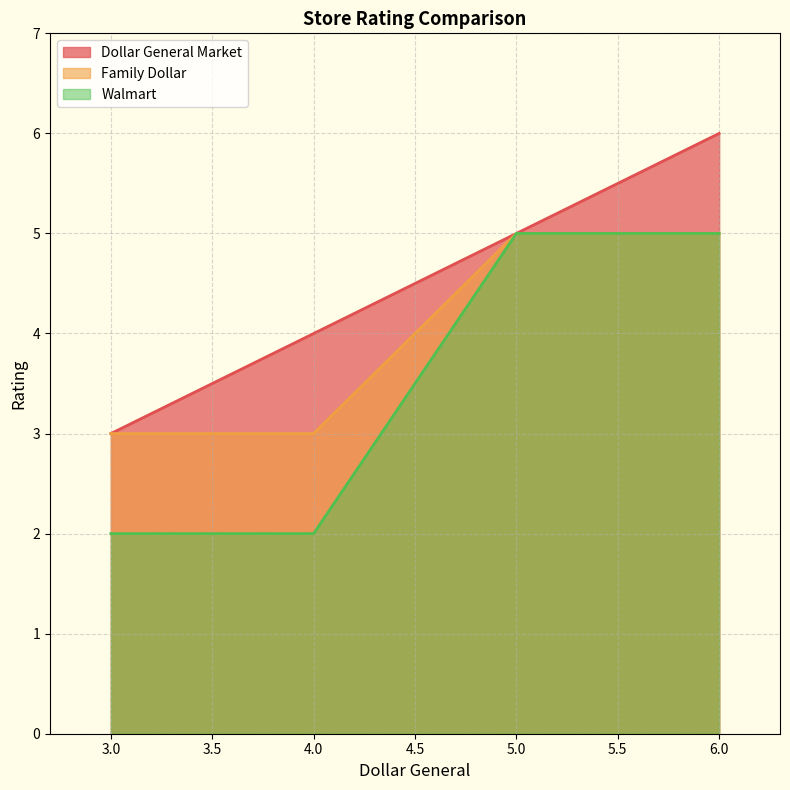

Which series has the widest spread of values?

Walmart